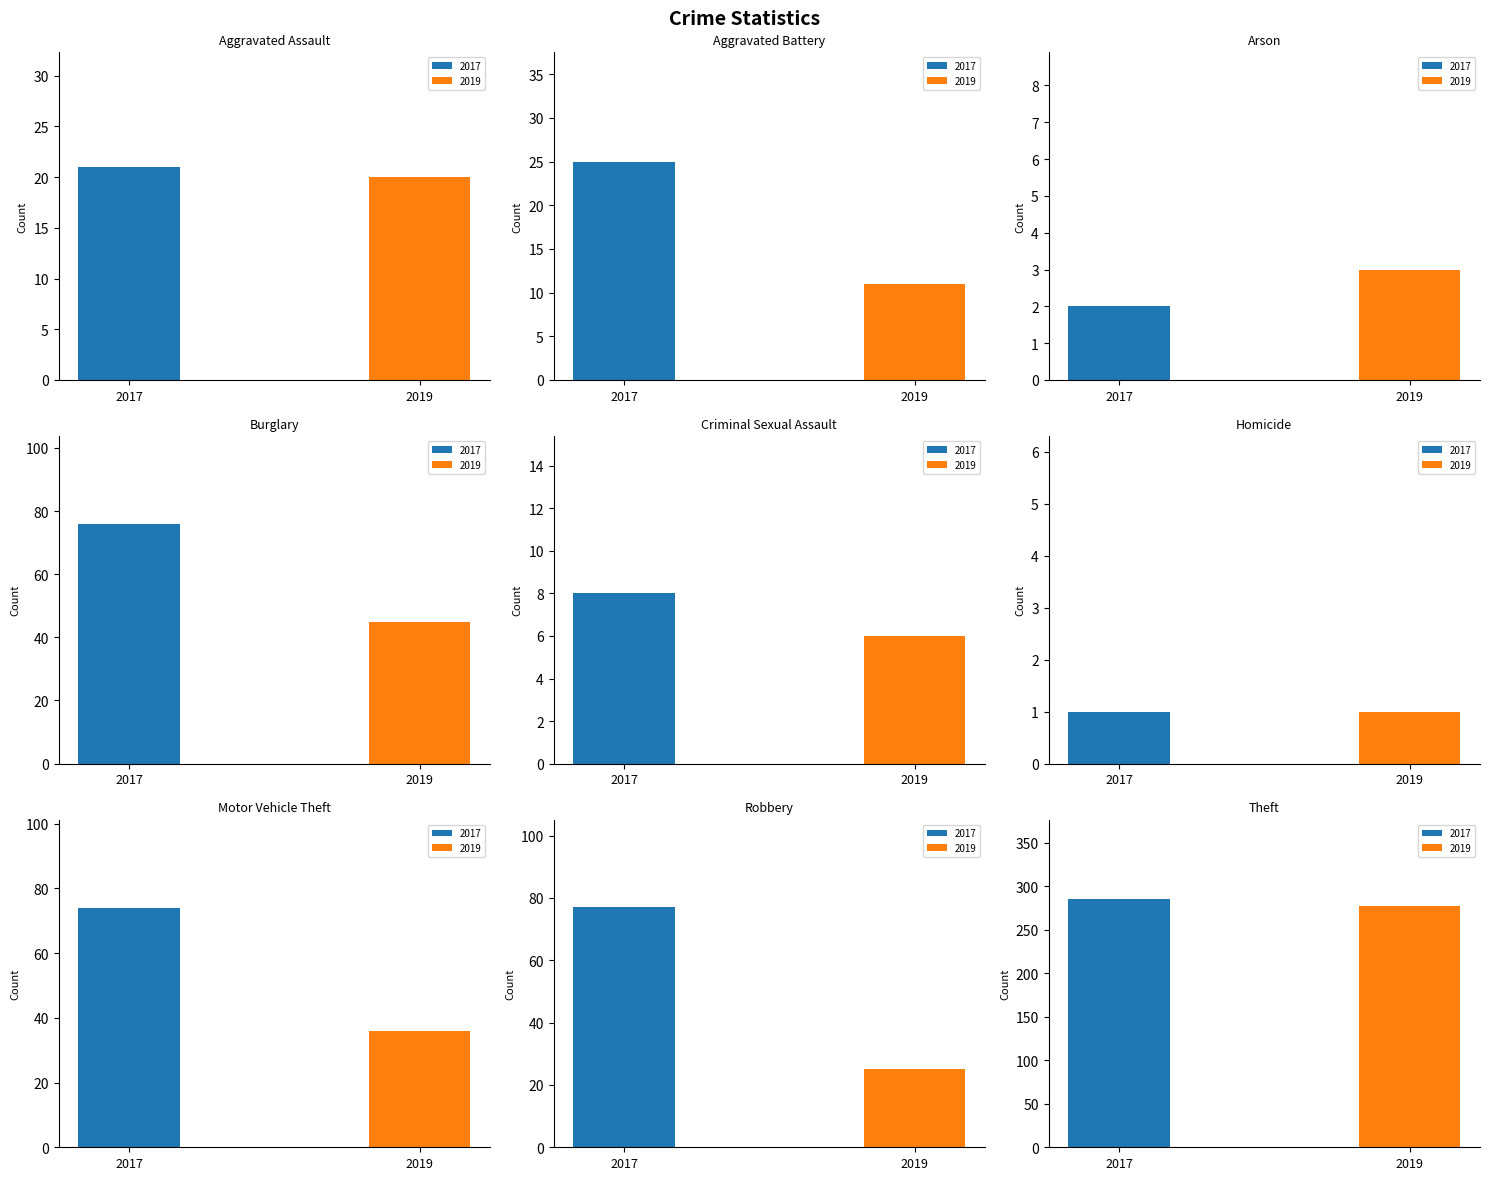

What is the difference between the maximum and minimum values in the 2017 series?

285